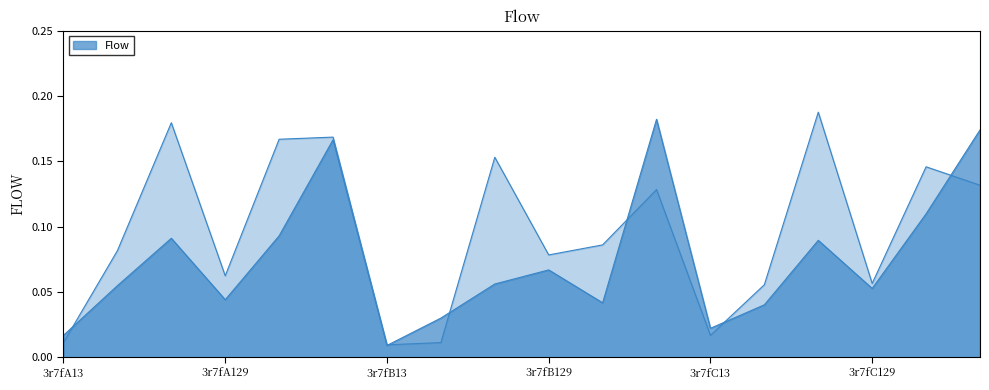

Reading right to left, what are all the values shown in this chart?

col_6: 3r7fC273=0.2	3r7fC159=0.1	3r7fC129=0.1	3r7fC80=0.1	3r7fC48=0.0	3r7fC13=0.0	3r7fB273=0.2	3r7fB159=0.0	3r7fB129=0.1	3r7fB80=0.1	3r7fB48=0.0	3r7fB13=0.0	3r7fA273=0.2	3r7fA159=0.1	3r7fA129=0.0	3r7fA80=0.1	3r7fA48=0.1	3r7fA13=0.0
col_7: 3r7fC273=0.1	3r7fC159=0.1	3r7fC129=0.1	3r7fC80=0.2	3r7fC48=0.1	3r7fC13=0.0	3r7fB273=0.1	3r7fB159=0.1	3r7fB129=0.1	3r7fB80=0.2	3r7fB48=0.0	3r7fB13=0.0	3r7fA273=0.2	3r7fA159=0.2	3r7fA129=0.1	3r7fA80=0.2	3r7fA48=0.1	3r7fA13=0.0